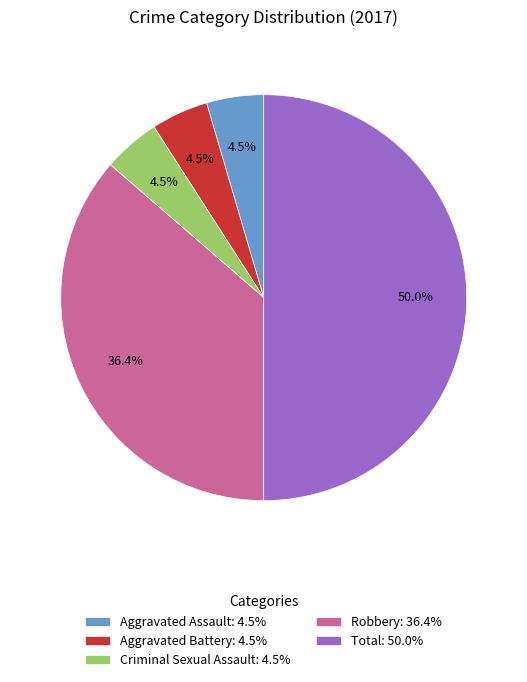

Is Aggravated Battery: 4.5% the majority of the pie?

No